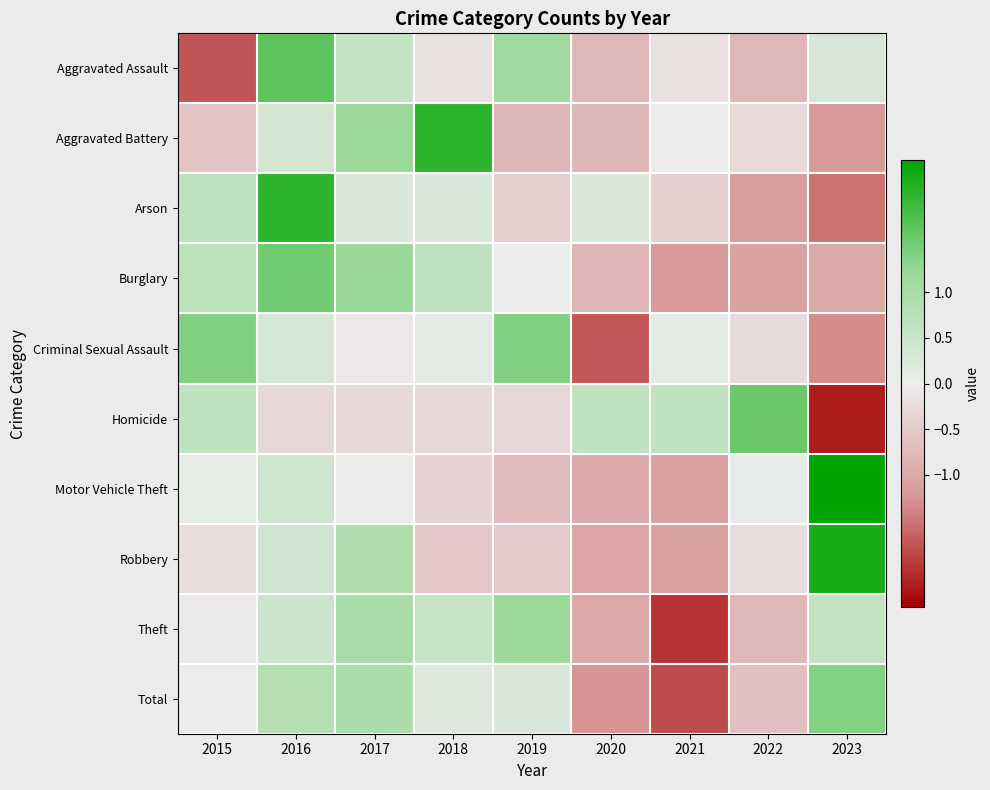

Which series has the widest spread of values?

Homicide